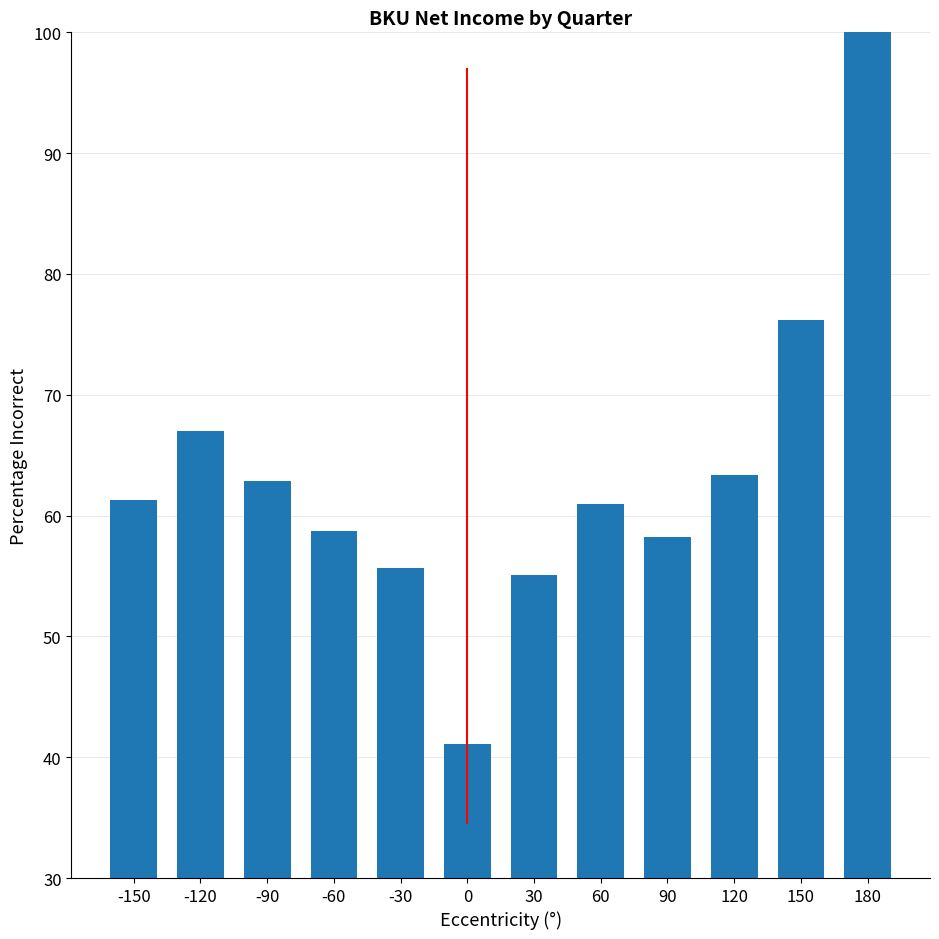

How many series are shown in this chart?

1